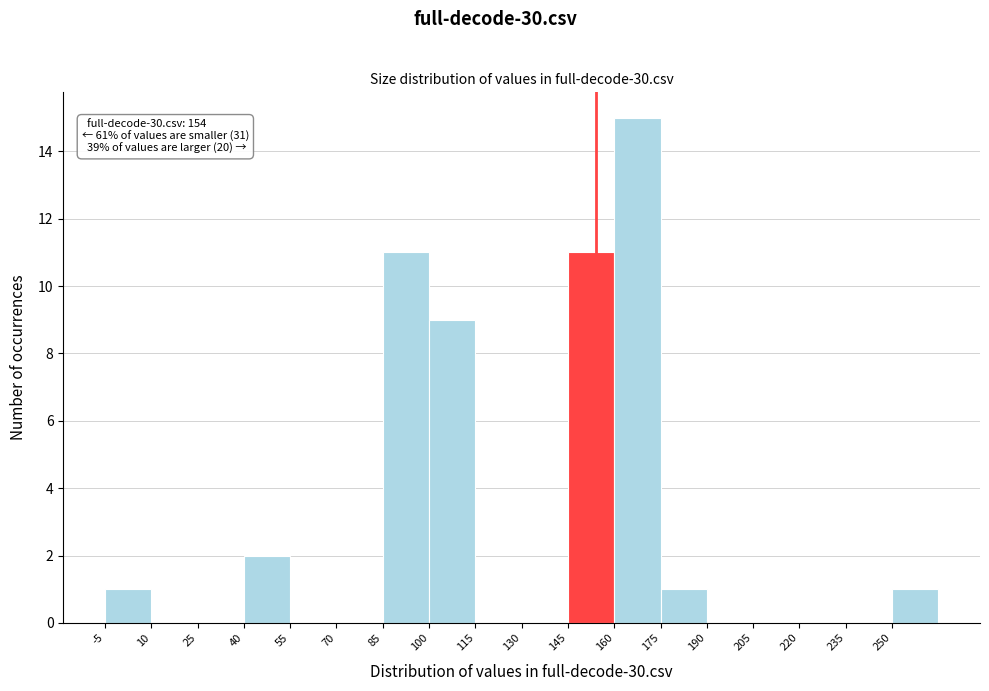

Over which range of the x-axis is the bar tallest?

160 to 175